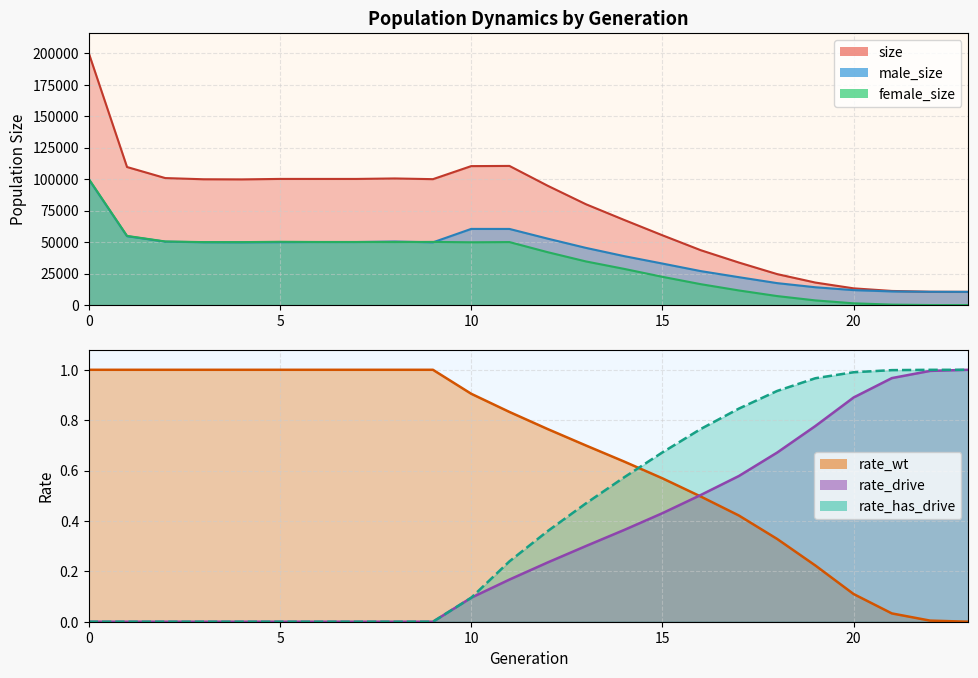

The value of rate_has_drive at 12 is 0.5. True or false?

False